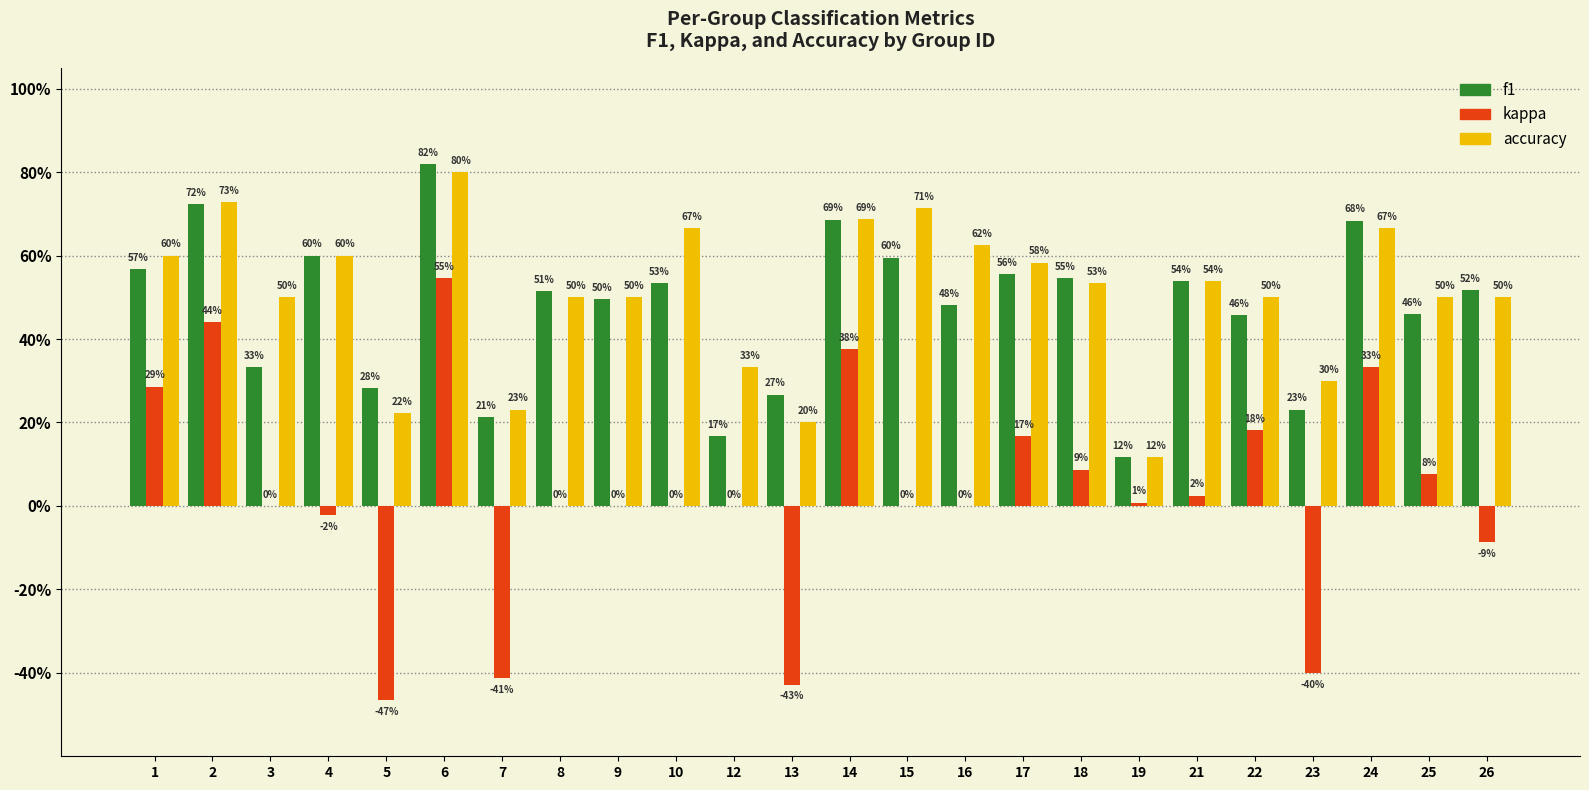

What are all the series names shown in the legend?

f1, kappa, accuracy